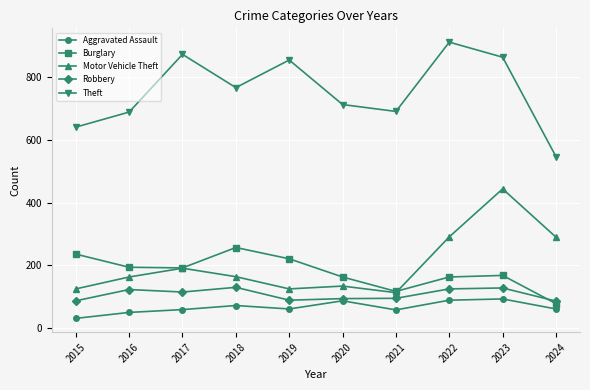

What is the difference between the second highest and minimum values in the Aggravated Assault series?

58